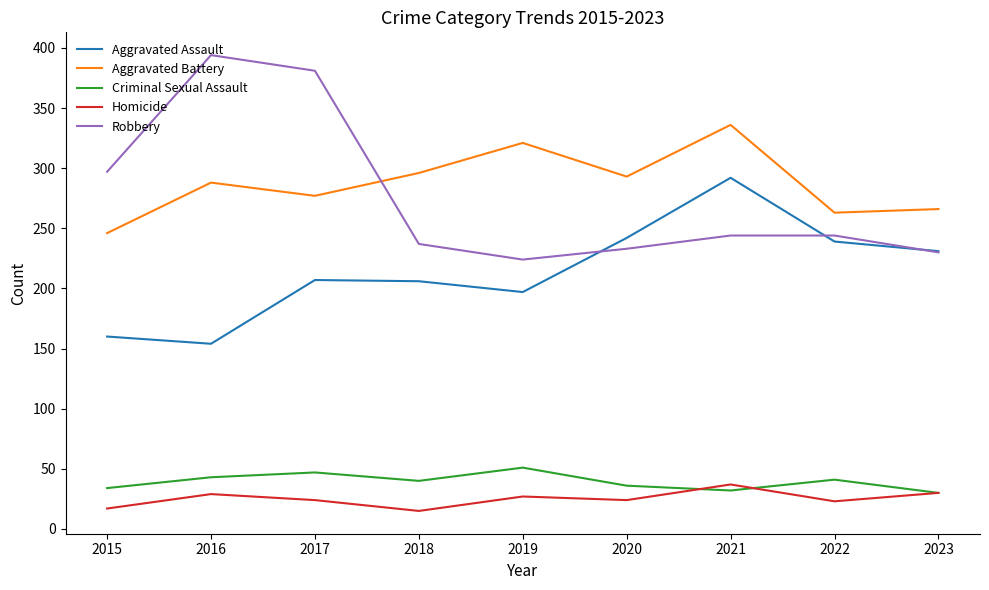

Between which two adjacent categories do Robbery and Aggravated Assault first intersect?

2019 and 2020